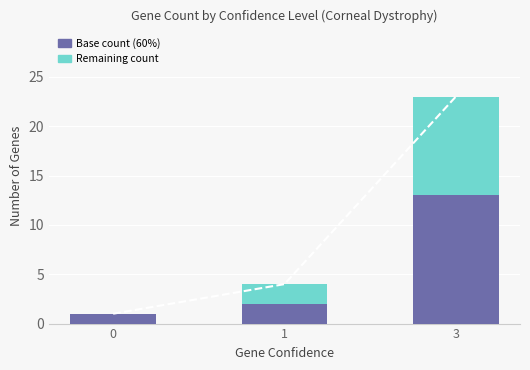

How many groups of bars are there?

3